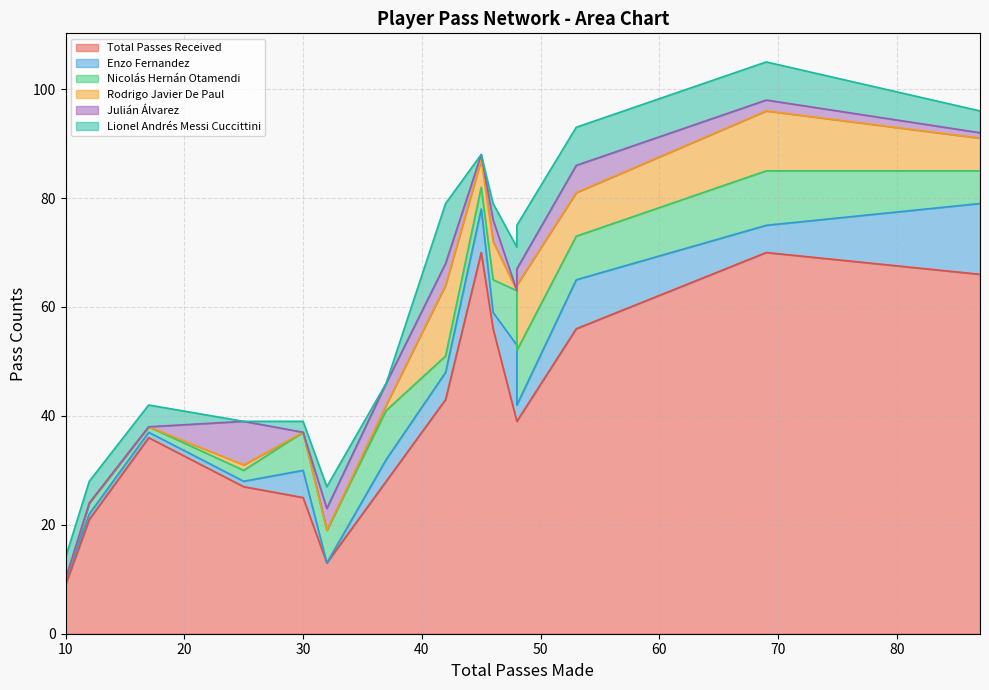

Which series has the largest range (max minus min)?

Total Passes Received